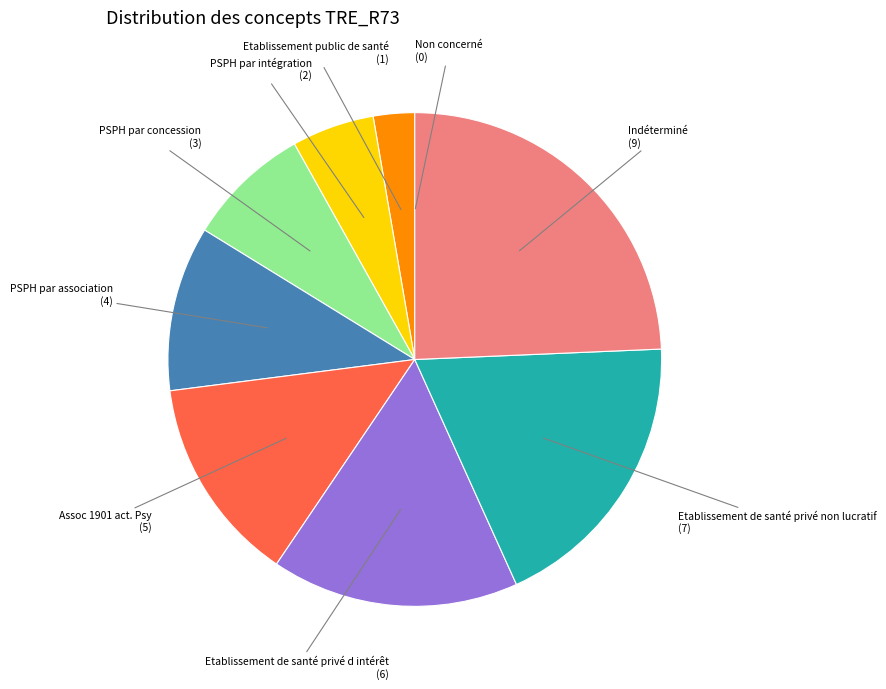

Between Etablissement de santé privé non lucratif (7) and Indéterminé (9), which is larger?

Indéterminé (9)